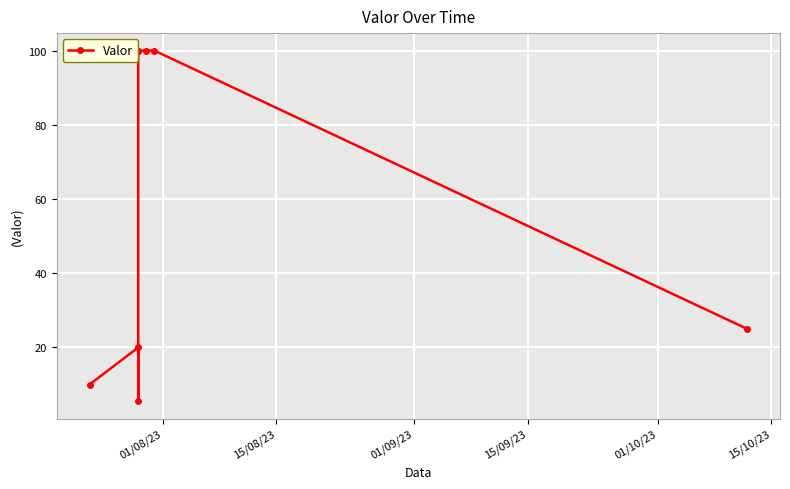

Count the number of categories in the chart.

8